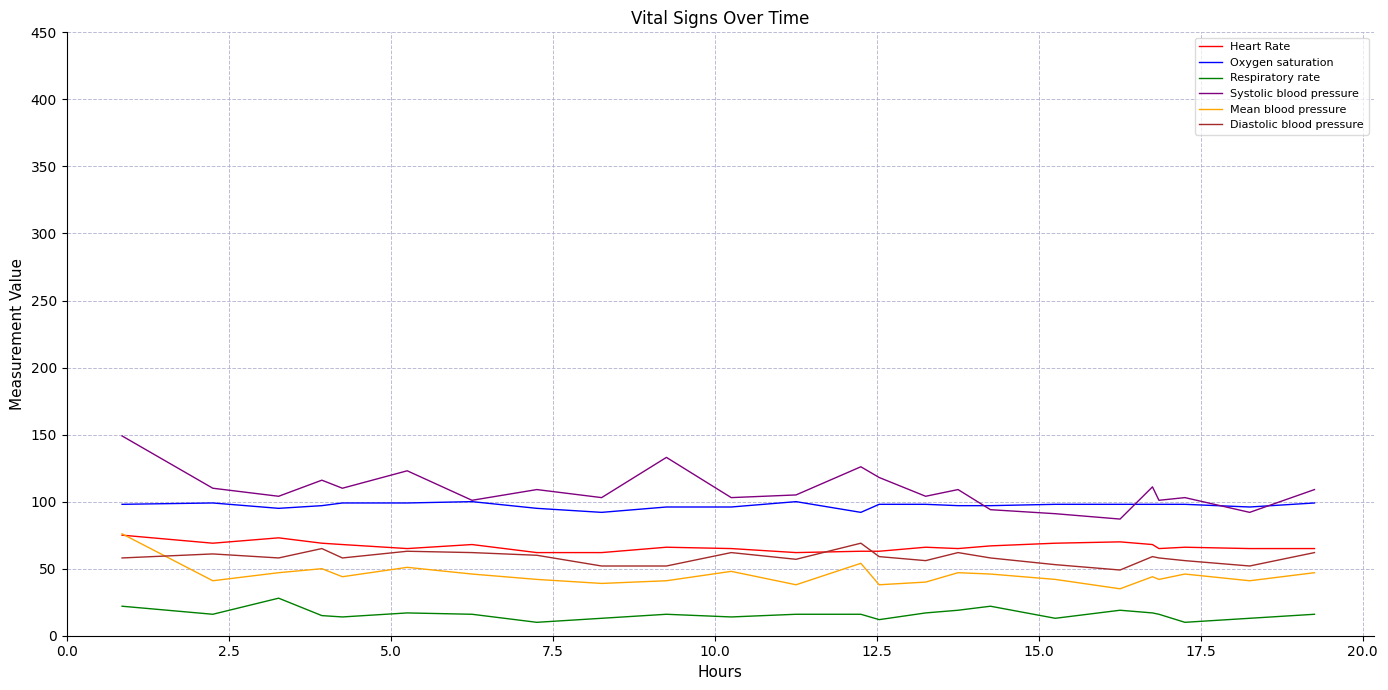

How many distinct data groups are displayed?

6